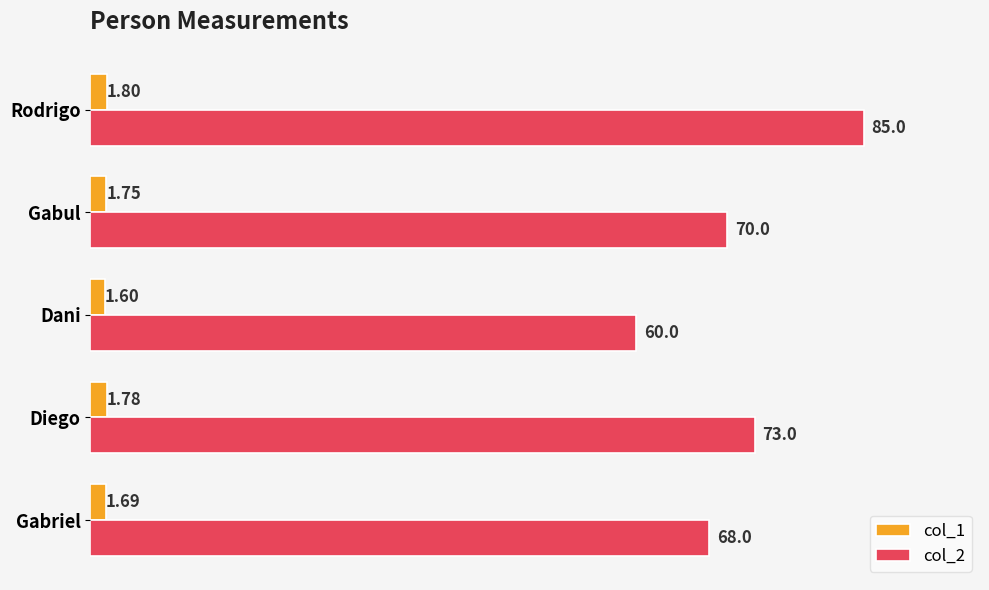

What are all the series names shown in the legend?

col_1, col_2